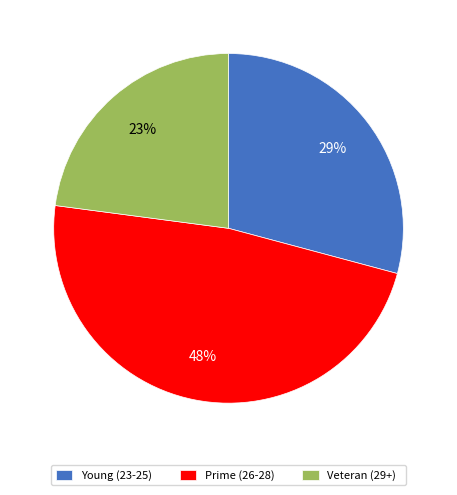

Does Veteran (29+) represent more than half of the total?

No